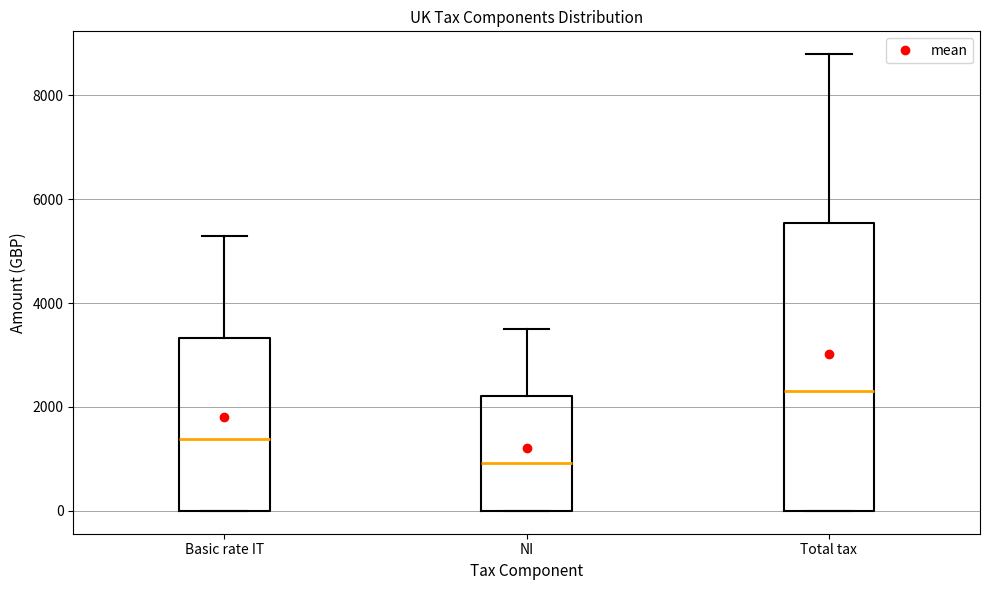

Reading left to right, transcribe this box plot: for each box, give where its median line is, the range the box spans, and where its two whiskers end, as read against the y-axis. The values are not printed on the chart, so give them approximately, as read against the axis.

Basic rate IT: median 1400, box 0 to 3400, whiskers 0 to 5200
NI: median 1000, box 0 to 2200, whiskers 0 to 3600
Total tax: median 2400, box 0 to 5600, whiskers 0 to 8800